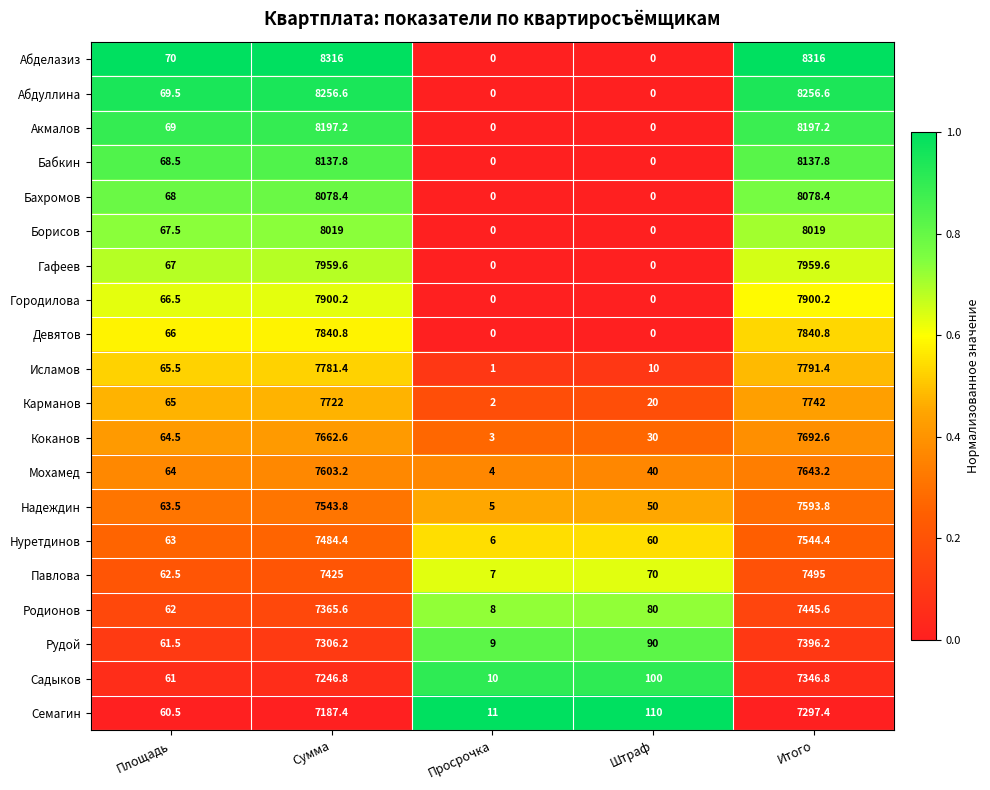

How many categories are shown in the chart?

5